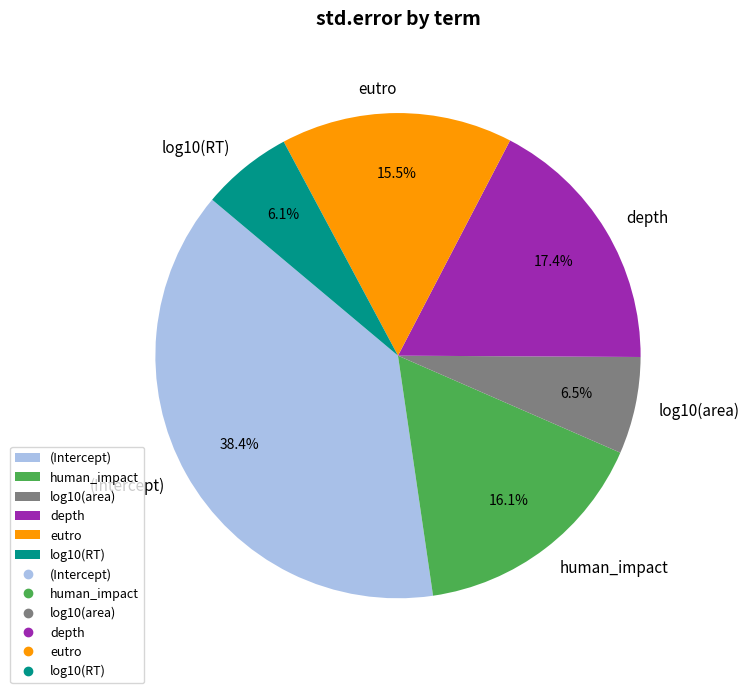

To the nearest percent, what is the average slice percentage?

17%